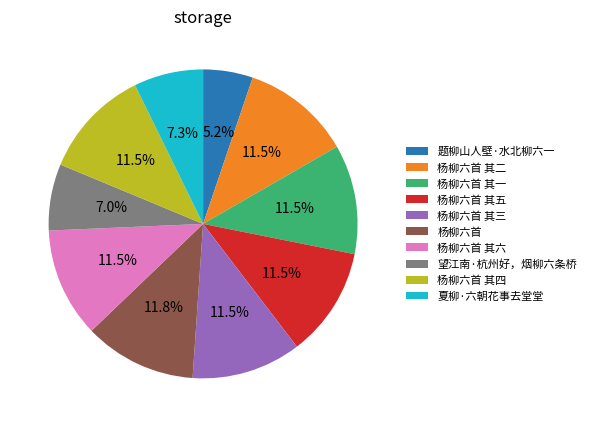

Is there any slice that represents more than half of the pie?

No